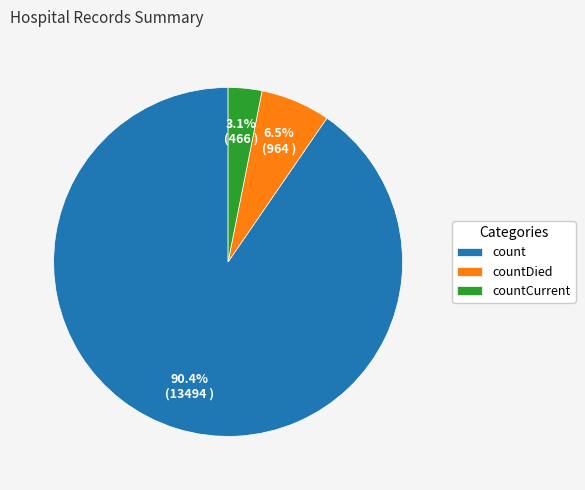

Does count account for over 50% of the chart?

Yes